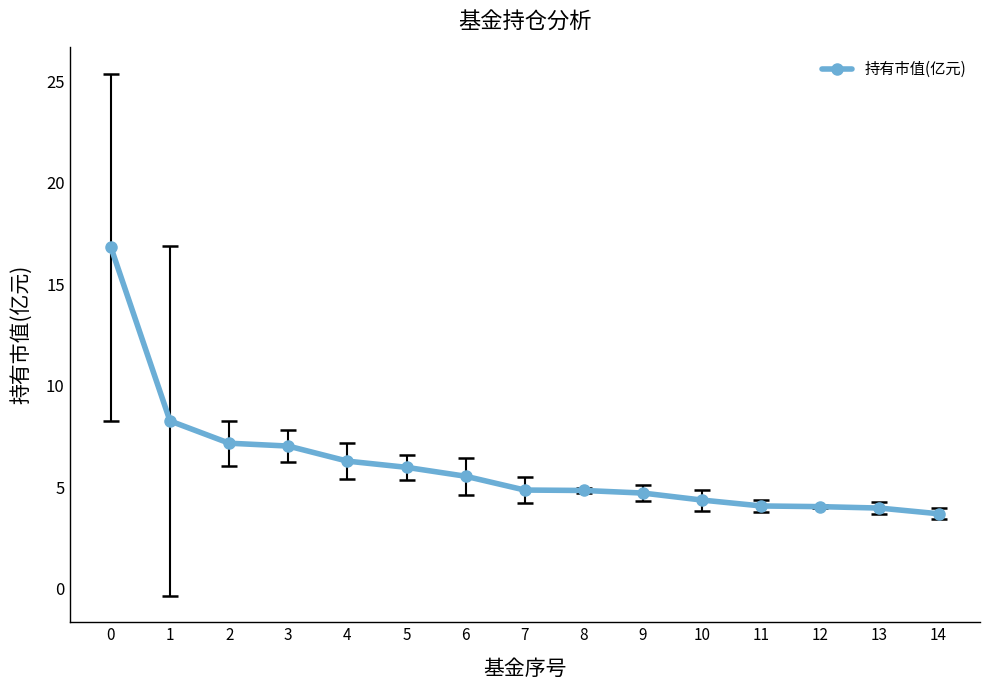

What is the difference between the maximum and minimum values?

13.1